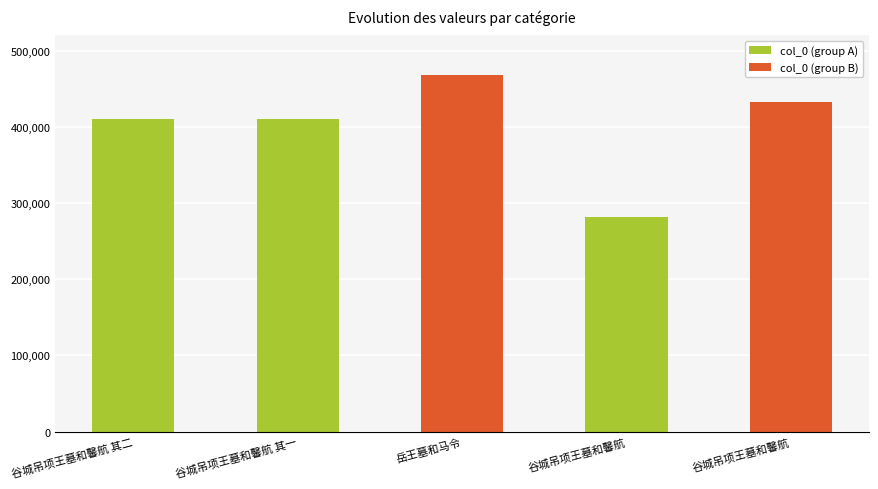

What is the maximum value shown in the chart?

468569